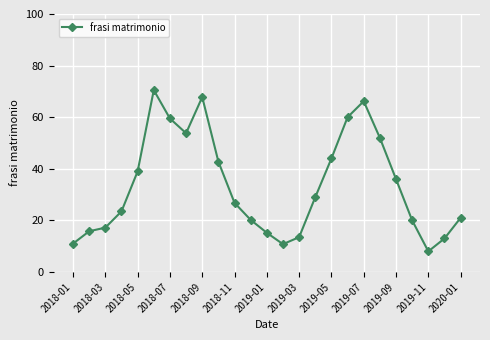

What is the minimum value shown in the chart?

8.0